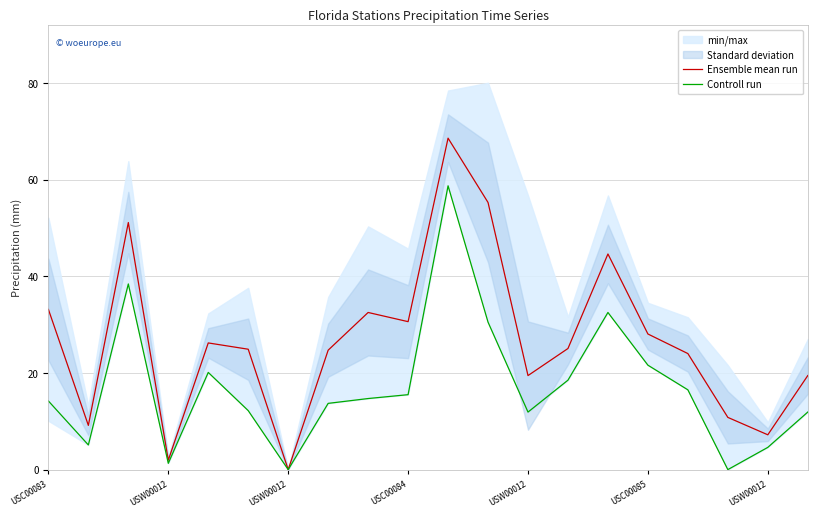

True or false: Controll run and Ensemble mean run cross at least once.

False